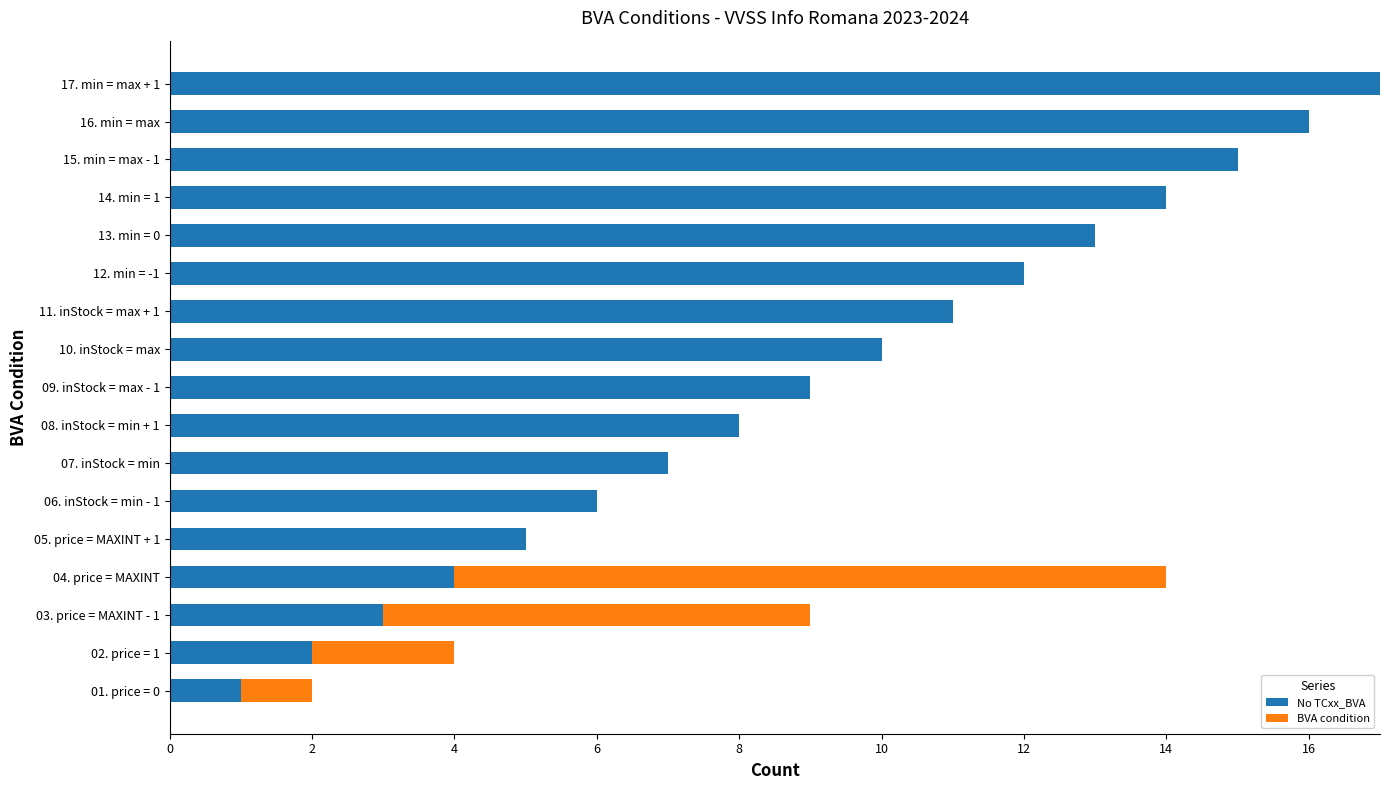

Which category has the highest value in the No TCxx_BVA series?

17. min = max + 1